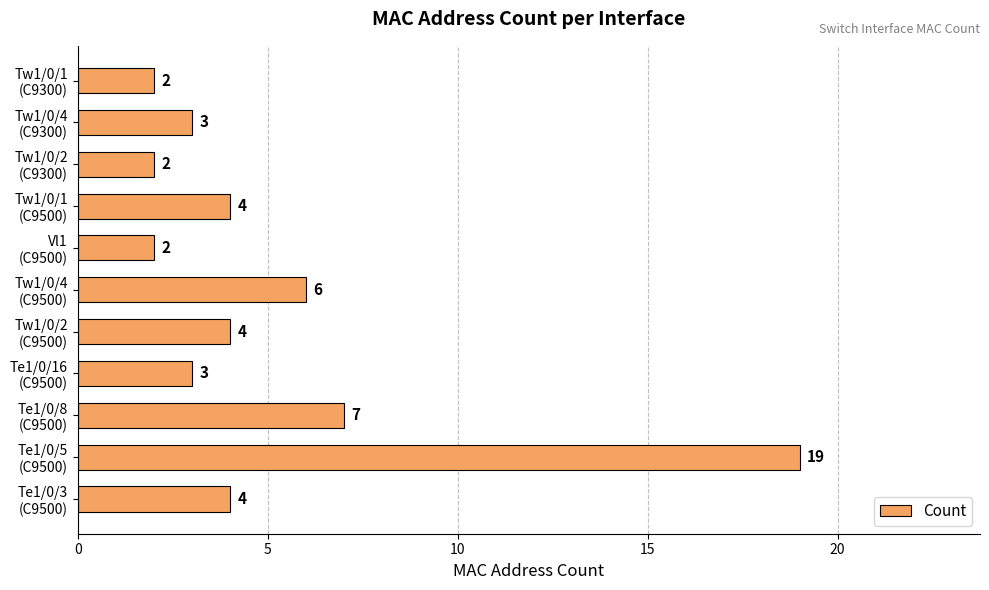

What is the greatest value displayed?

19